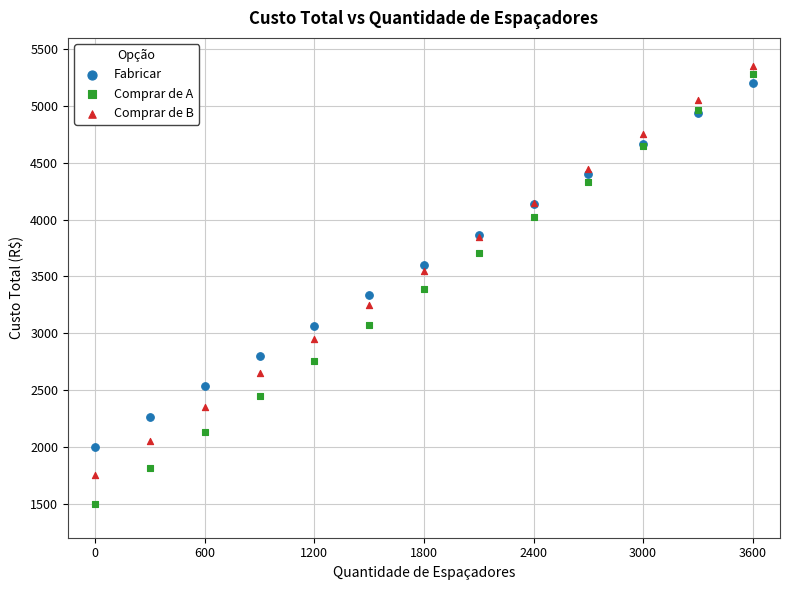

Which series has the largest Y range (max minus min)?

Comprar de A